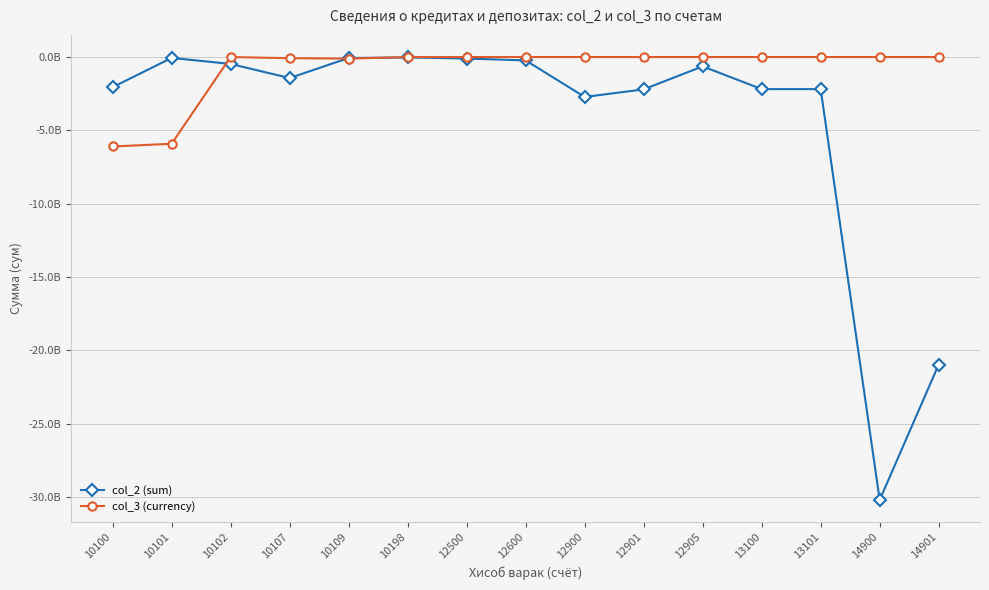

What are all the series names shown in the legend?

col_2 (sum), col_3 (currency)